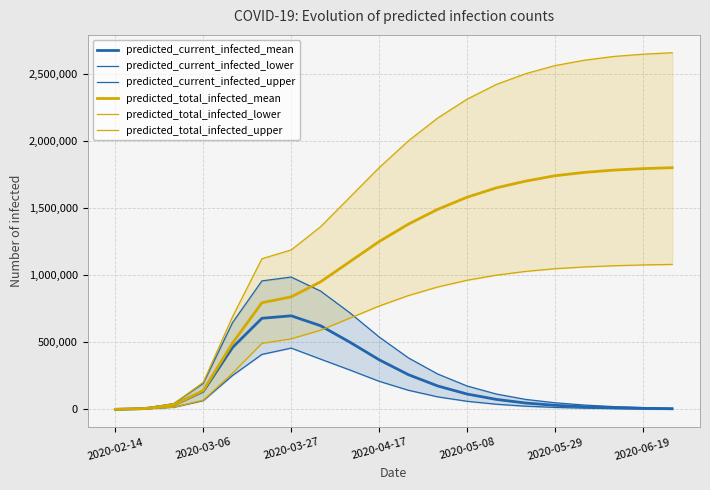

True or false: predicted_current_infected_lower and predicted_total_infected_mean cross at least once.

False